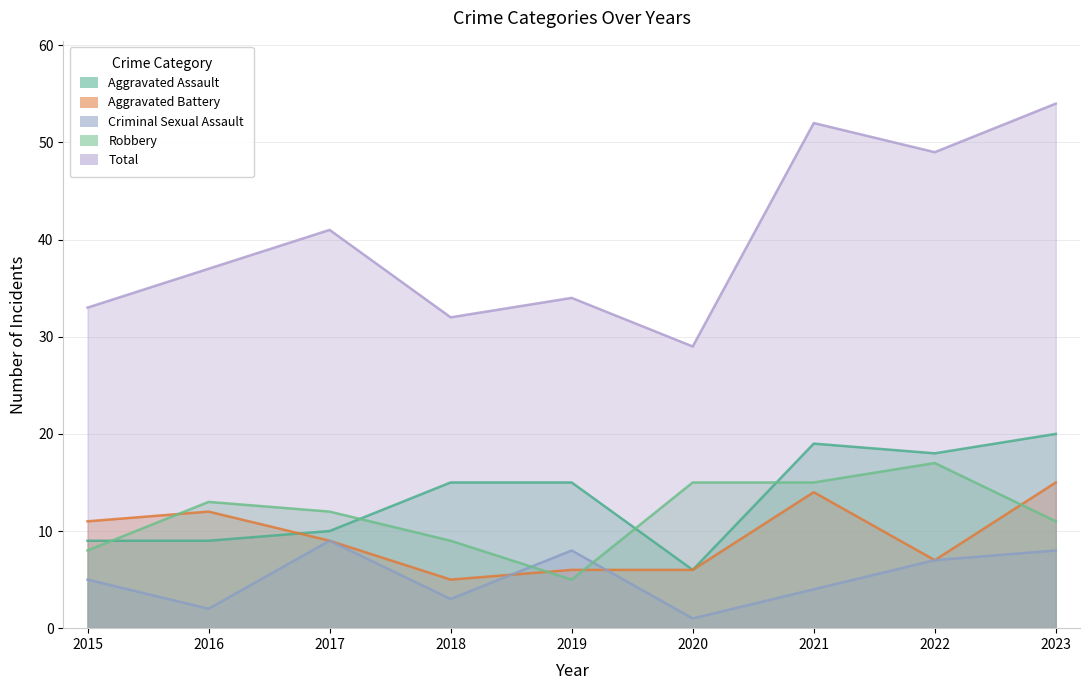

The Aggravated Battery series shows 2 at 2018. True or false?

False